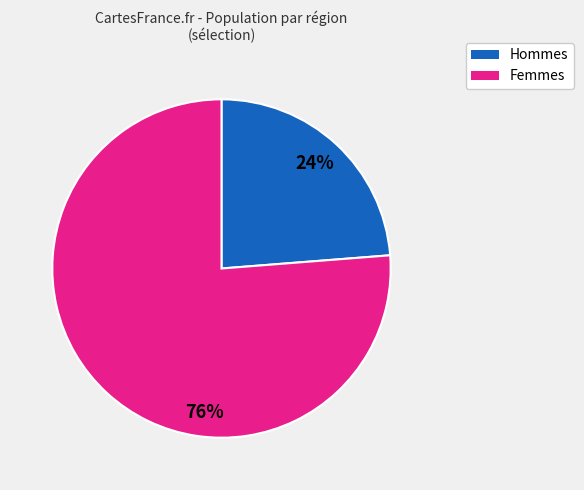

To the nearest percent, what is the difference between the largest and smallest slice percentages?

52%